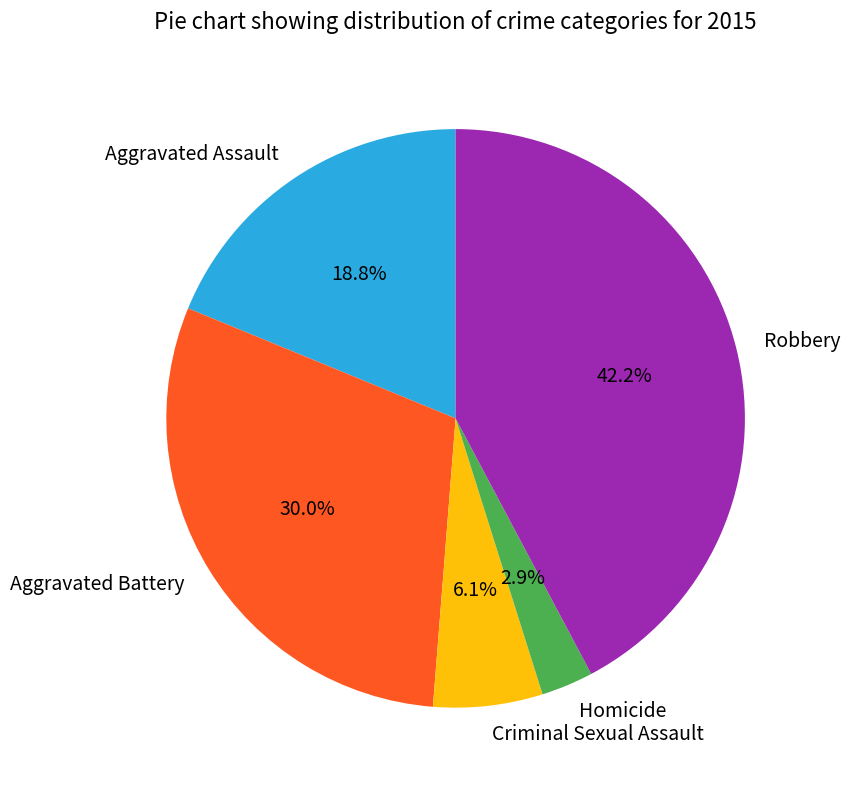

To the nearest percent, what portion does Aggravated Assault represent?

19%